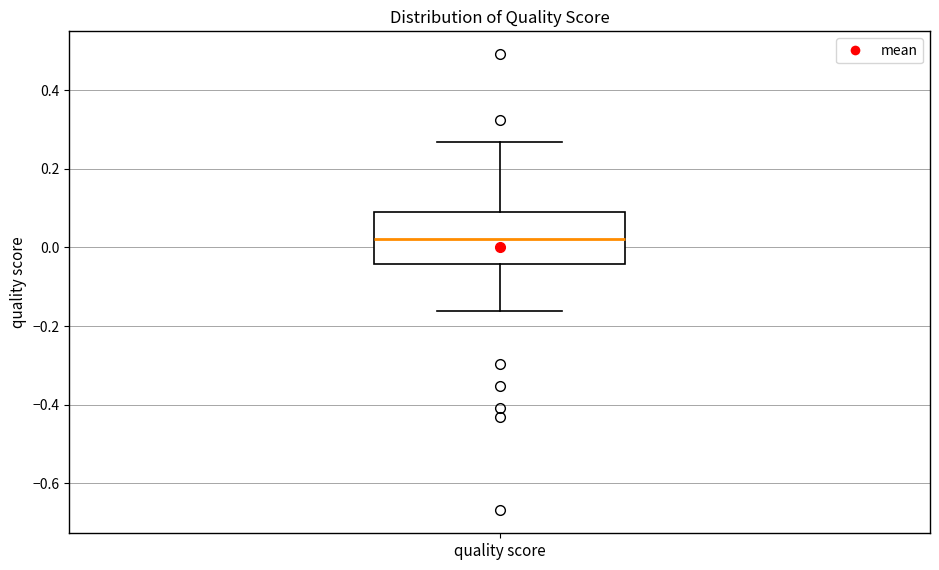

Transcribe this box plot: give where the median line is, the range the box spans, and where the two whiskers end, as read against the y-axis. The values are not printed on the chart, so give them approximately, as read against the axis.

median 0.02, box -0.04 to 0.10, whiskers -0.16 to 0.26